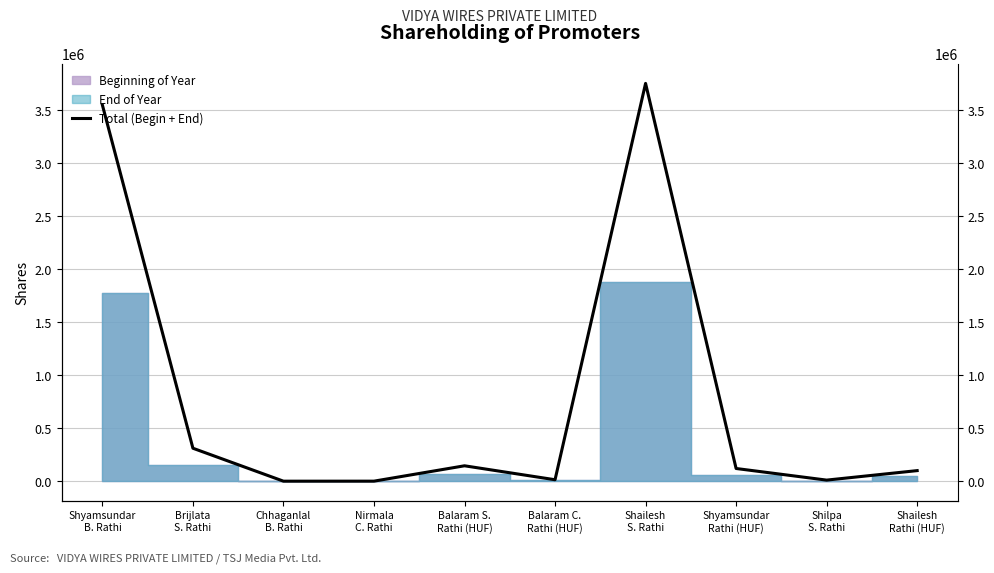

List the labels in order of value, smallest first.

Chhaganlal
B. Rathi, Nirmala
C. Rathi, Shilpa
S. Rathi, Balaram C.
Rathi (HUF), Shailesh
Rathi (HUF), Shyamsundar
Rathi (HUF), Balaram S.
Rathi (HUF), Brijlata
S. Rathi, Shyamsundar
B. Rathi, Shailesh
S. Rathi